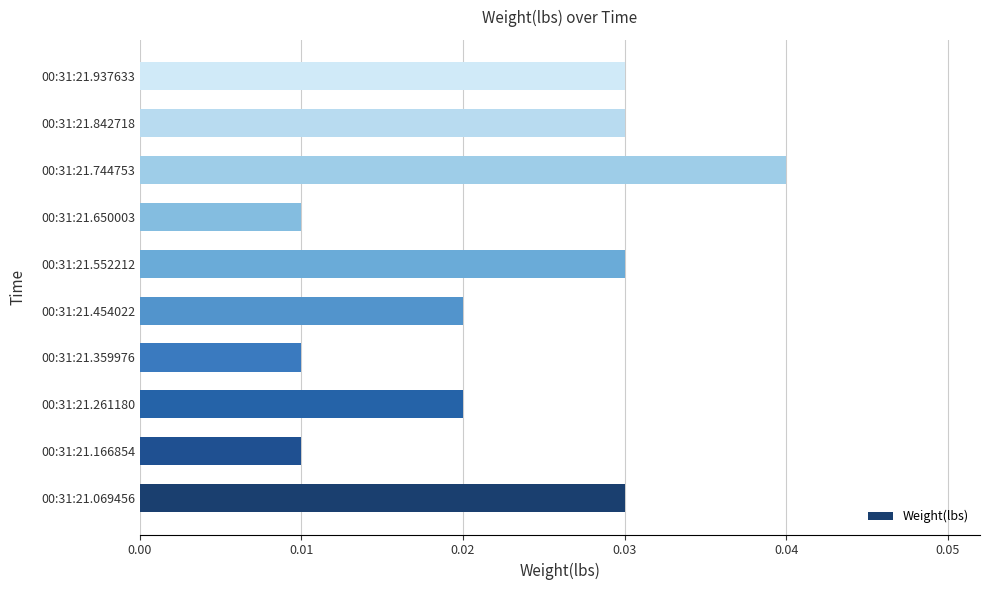

The chart shows a value of 0.1 at 00:31:21.937633. True or false?

False